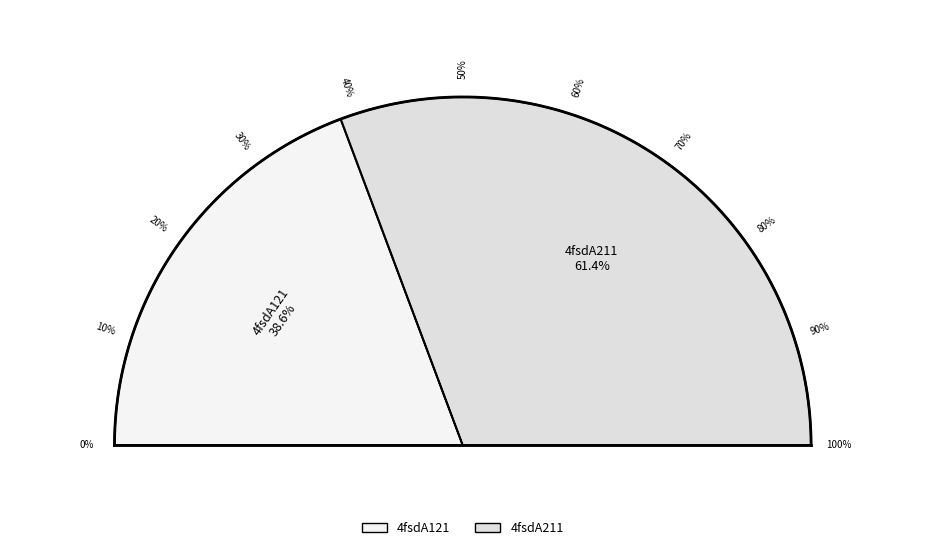

How much of the chart is everything except 4fsdA211?

38.6%